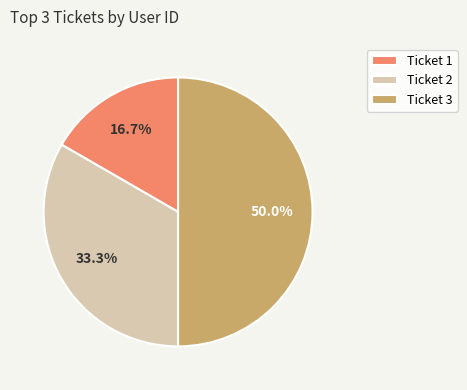

Which has a higher value, Ticket 2 or Ticket 1?

Ticket 2